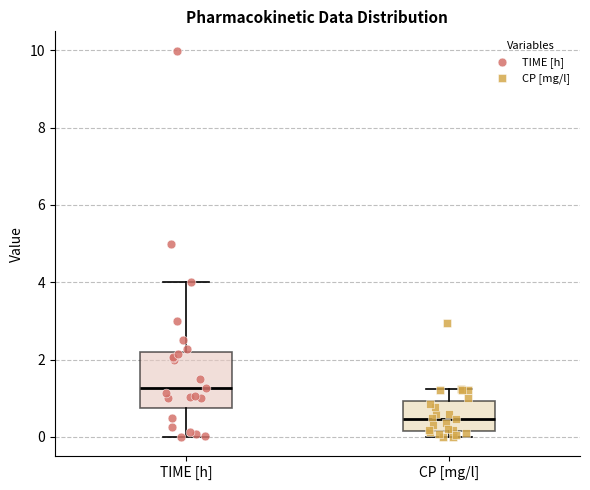

Comparing the boxes themselves (not the whiskers), which one is the tallest?

TIME [h]